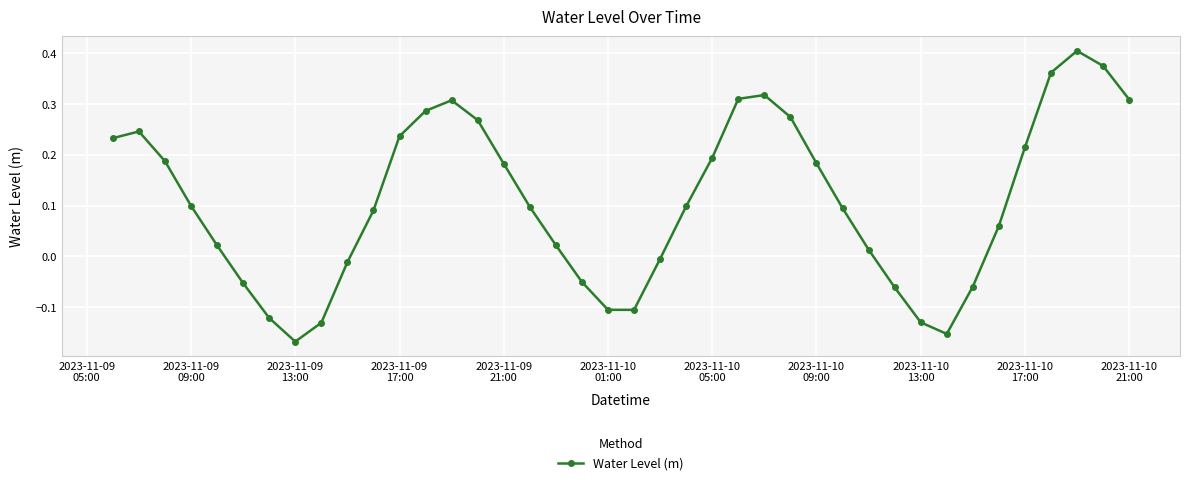

What is the difference between the second highest and second lowest values?

0.5